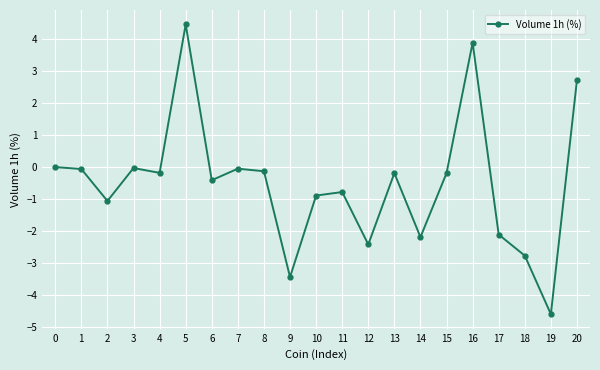

Which category has the lowest value across all series?

19